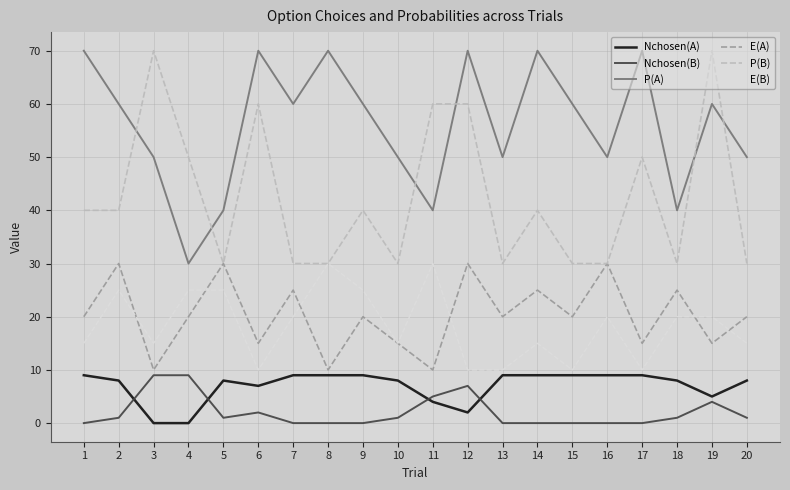

How many values in the E(B) series are below 20?

10